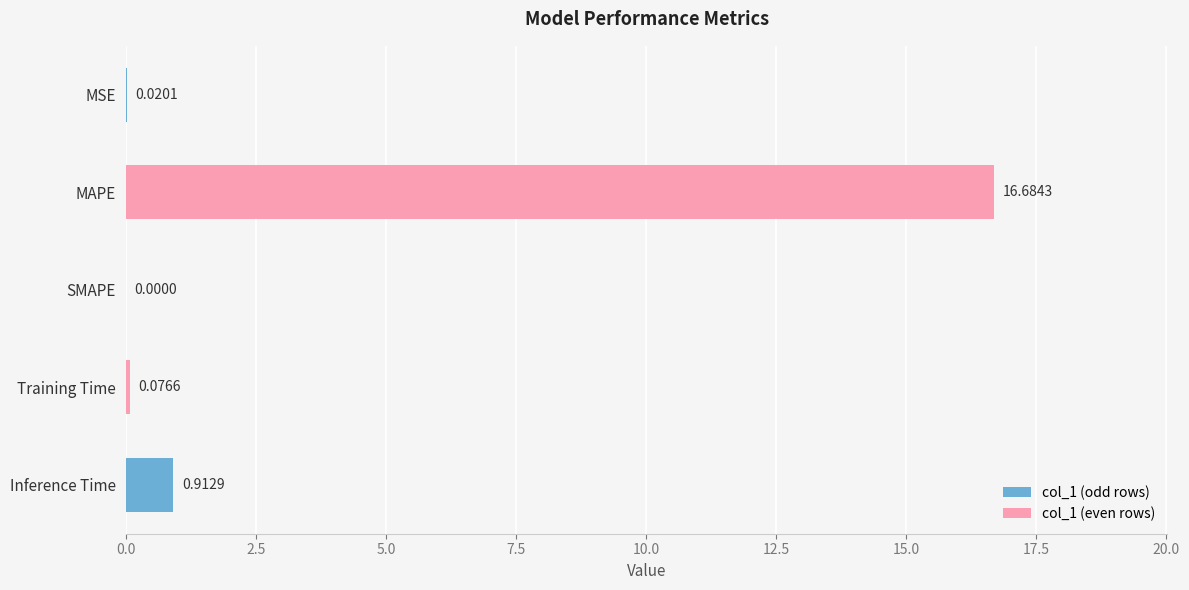

At which category does the chart reach its peak across all series?

MAPE